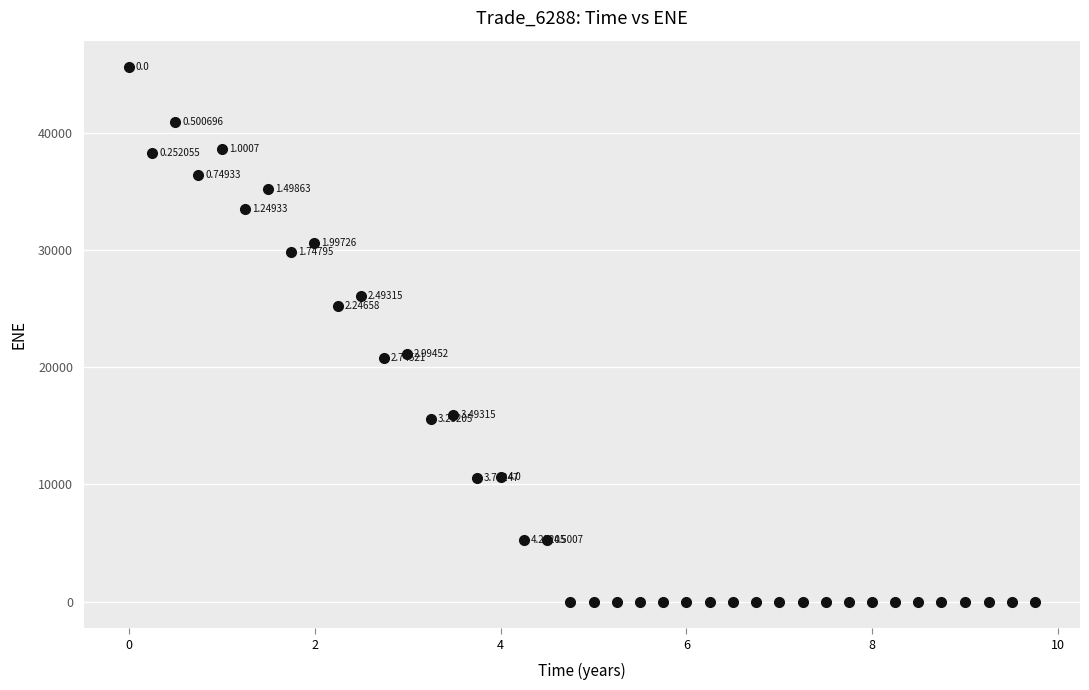

What is the range of X values (max minus min)?

9.7